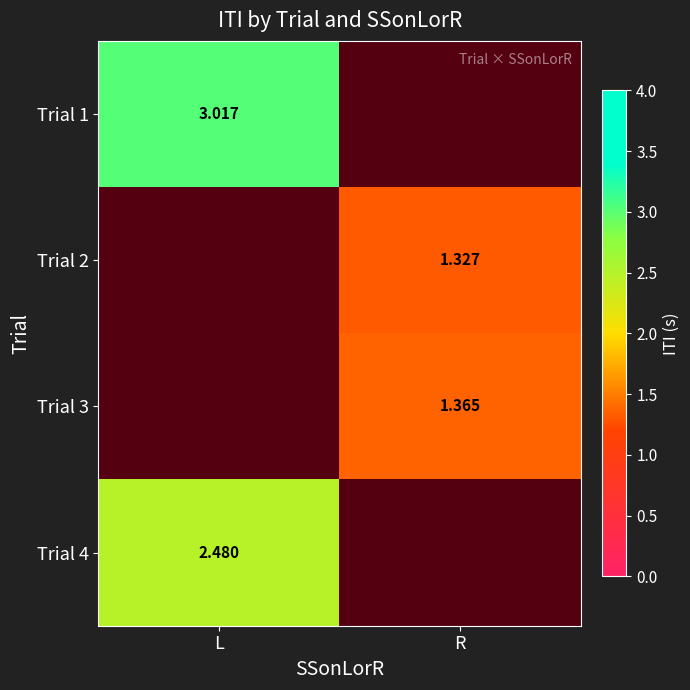

At how many categories does at least one series exceed 2?

1